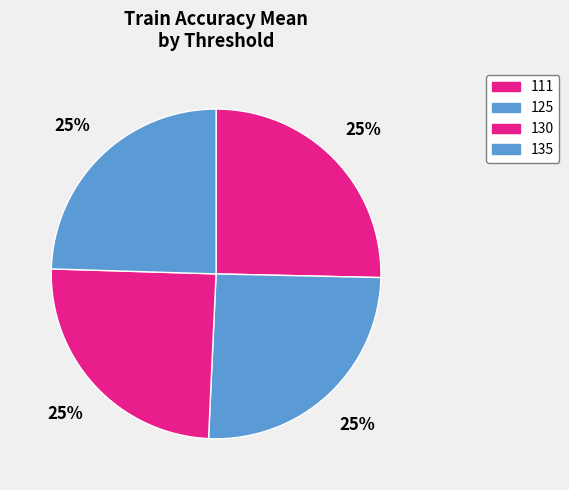

Does 111 account for over 50% of the chart?

No